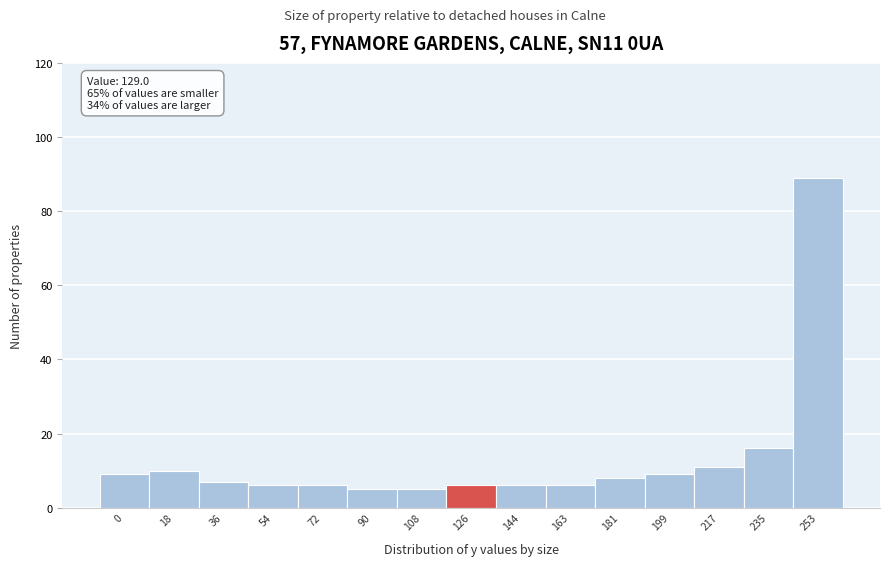

Reading right to left, transcribe all the data shown in this chart.

253=89	235=16	217=11	199=9	181=8	163=6	144=6	126=6	108=5	90=5	72=6	54=6	36=7	18=10	0=9